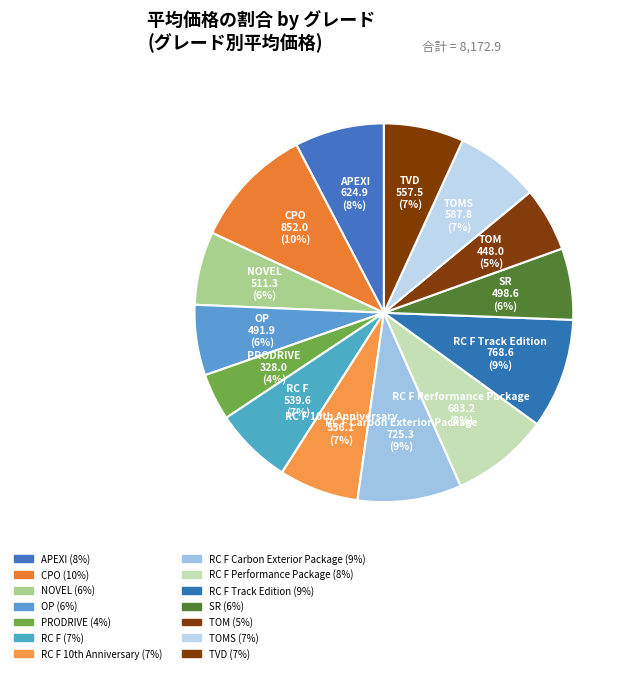

To the nearest percent, what is the average slice percentage?

7%